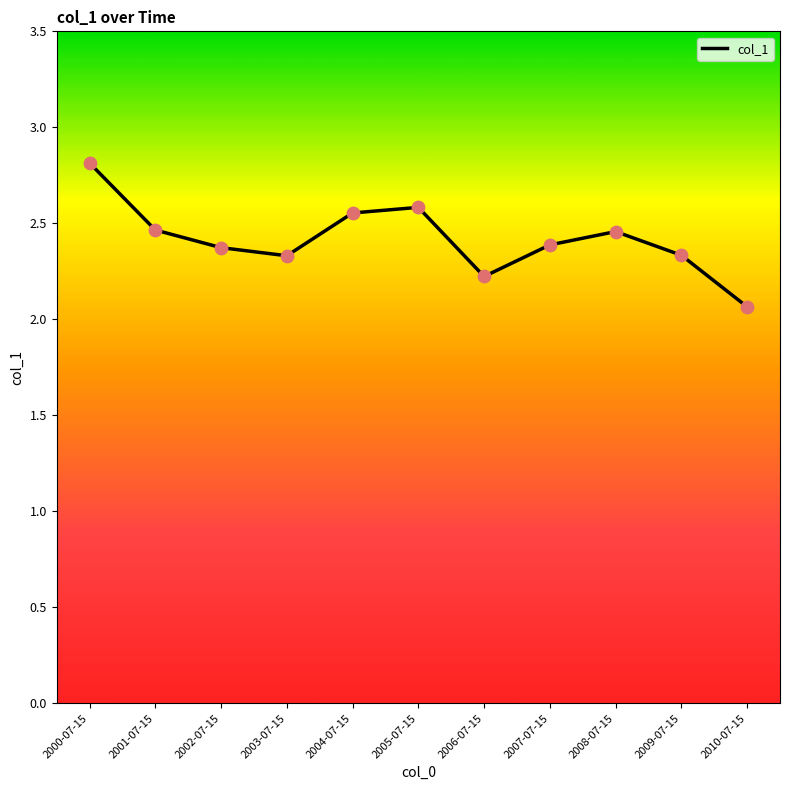

Between 2006-07-15 and 2010-07-15, which is larger?

2006-07-15